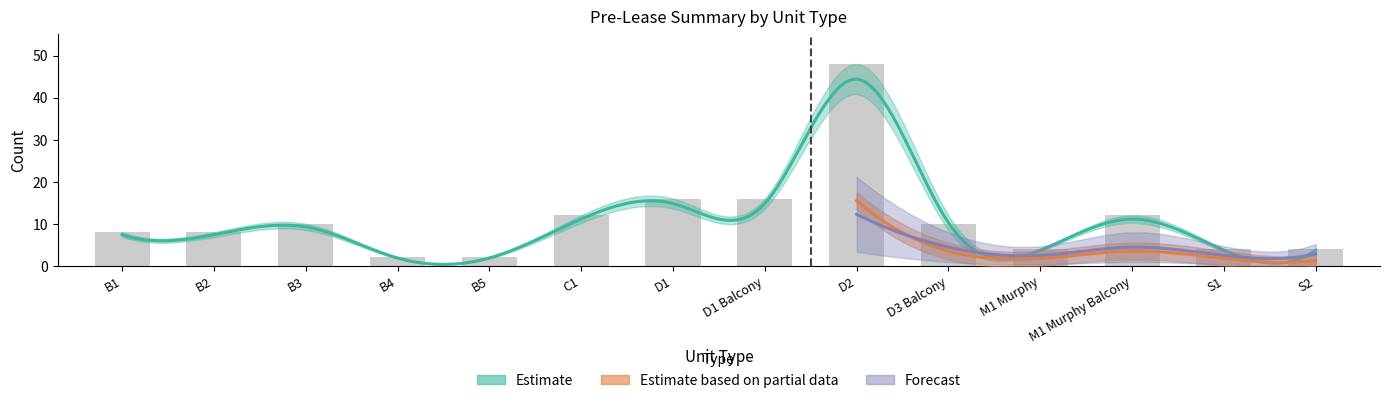

What is the difference between the values at B2 and S2?

4